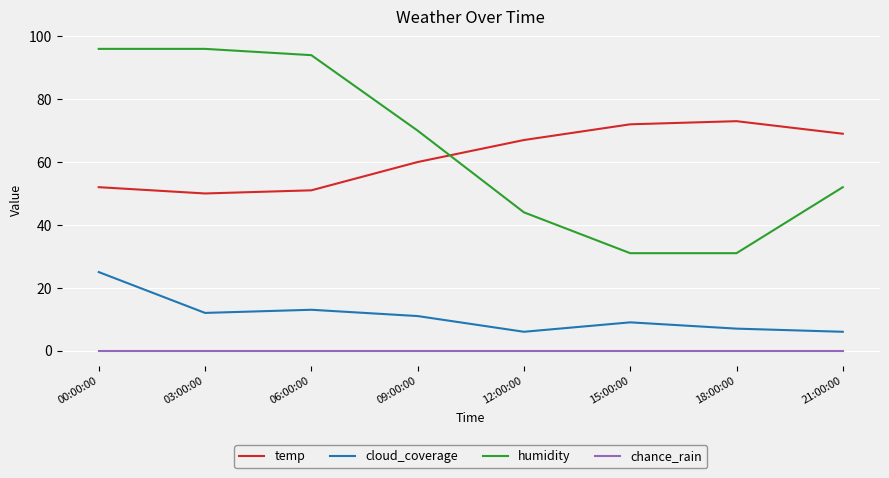

Is it true that cloud_coverage equals 13 at 06:00:00?

True